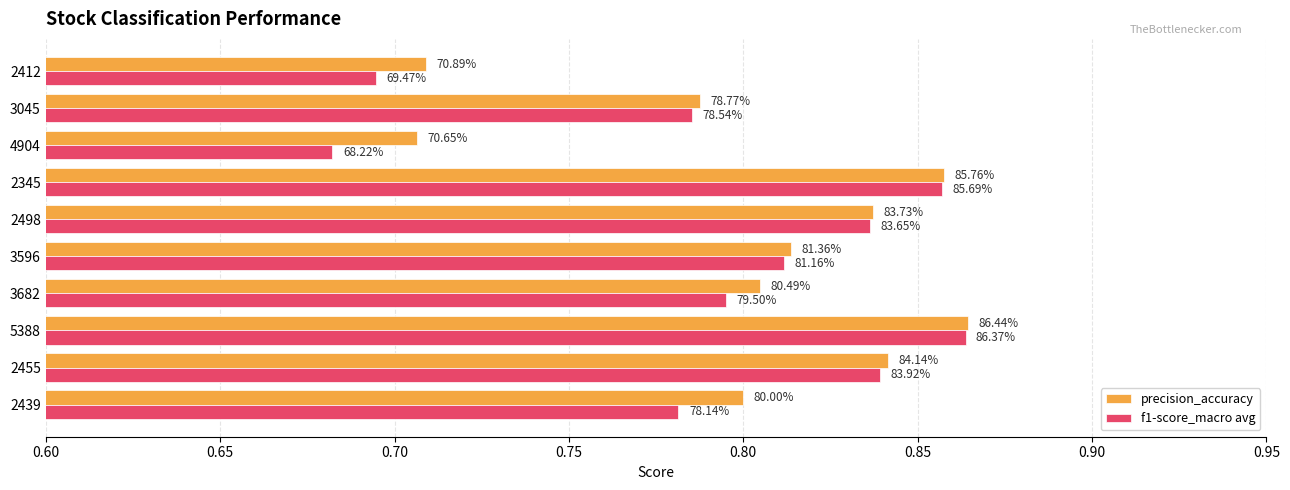

What position from the left is 3596?

6